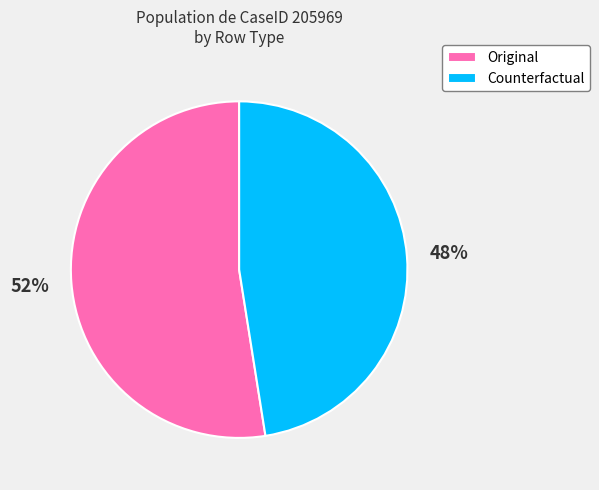

Rank the categories by value from highest to lowest.

Original, Counterfactual